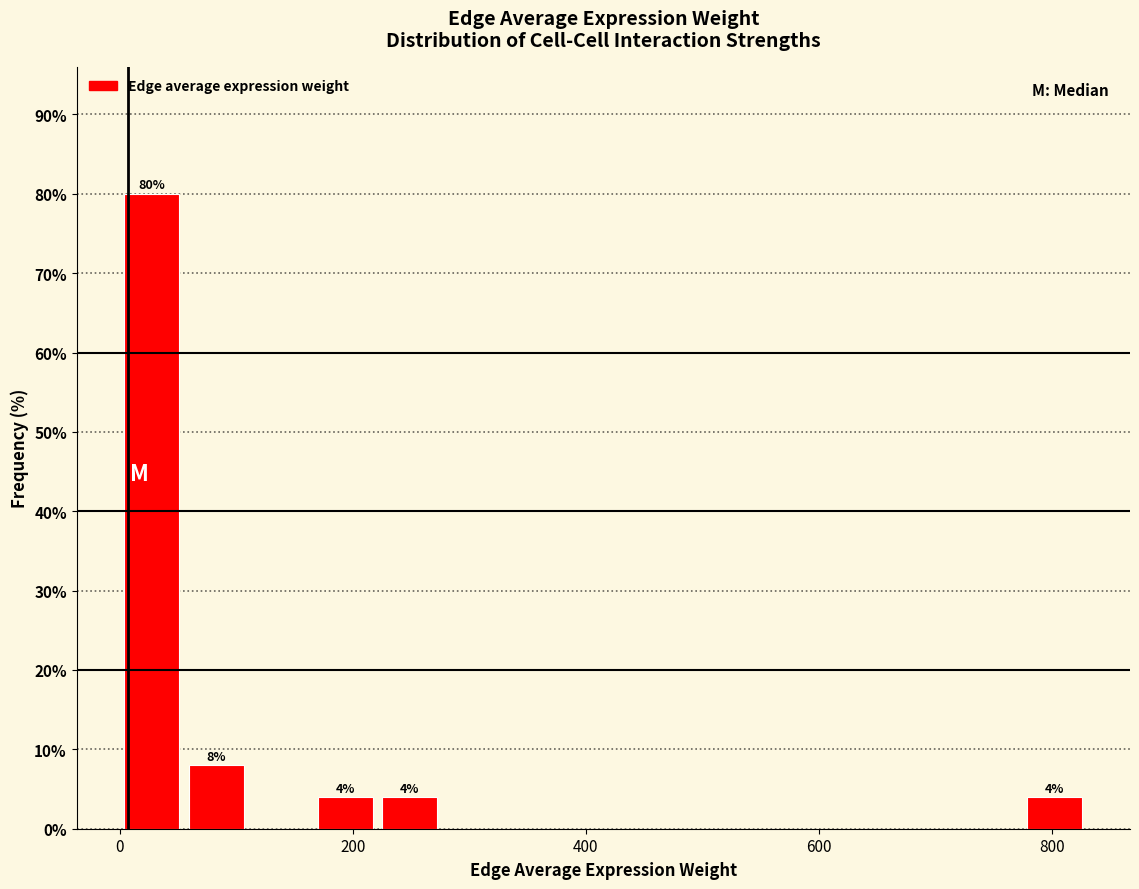

Around what value on the x-axis is the tallest bar? Give the approximate position of its centre, as read against the axis.

20